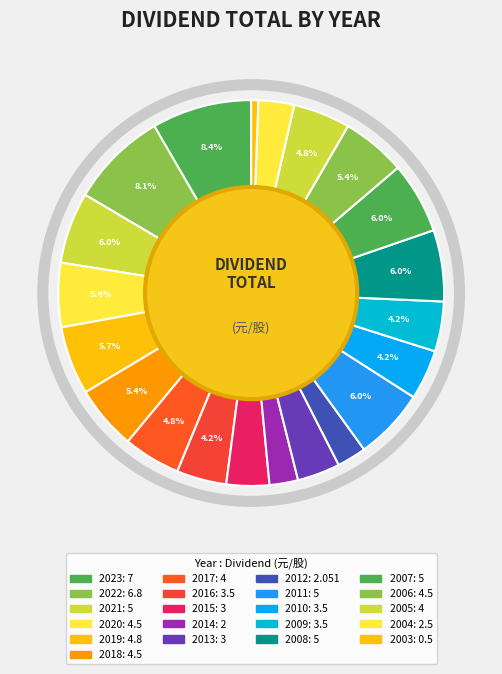

Which category has the smallest portion of the pie?

2003